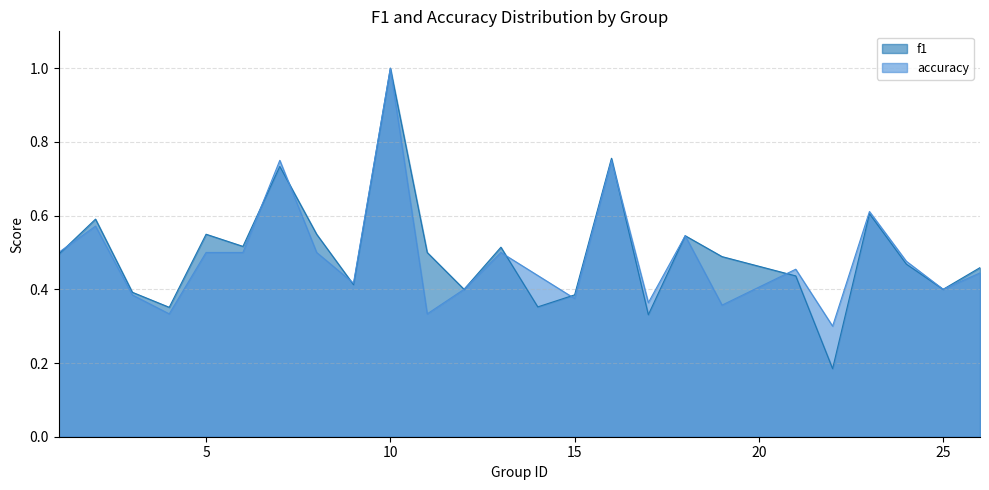

How many series are shown in this chart?

2